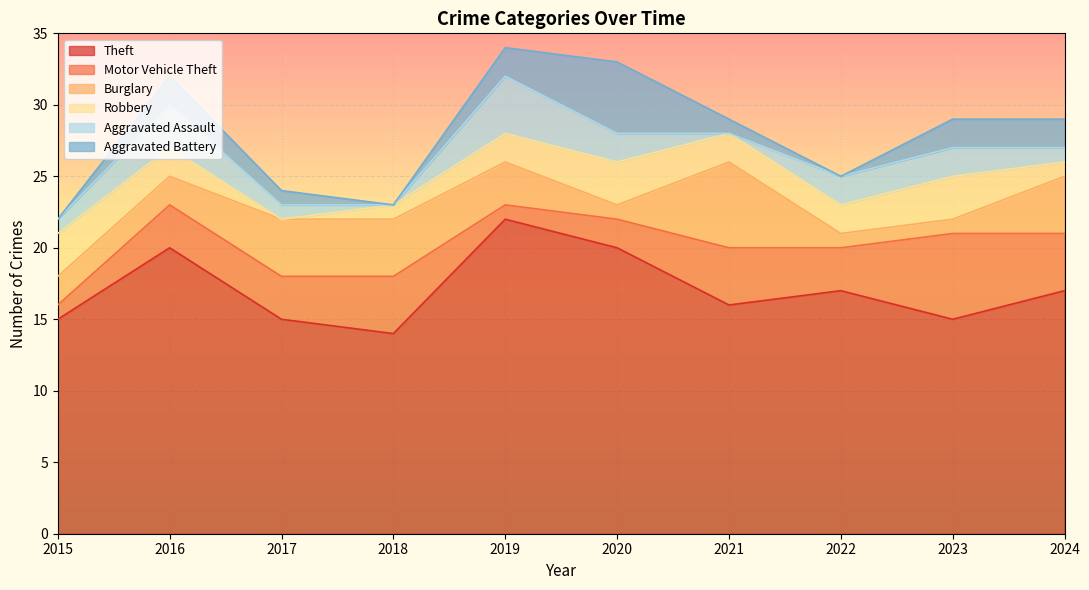

True or false: Aggravated Assault has more than 0 interior local peaks.

True